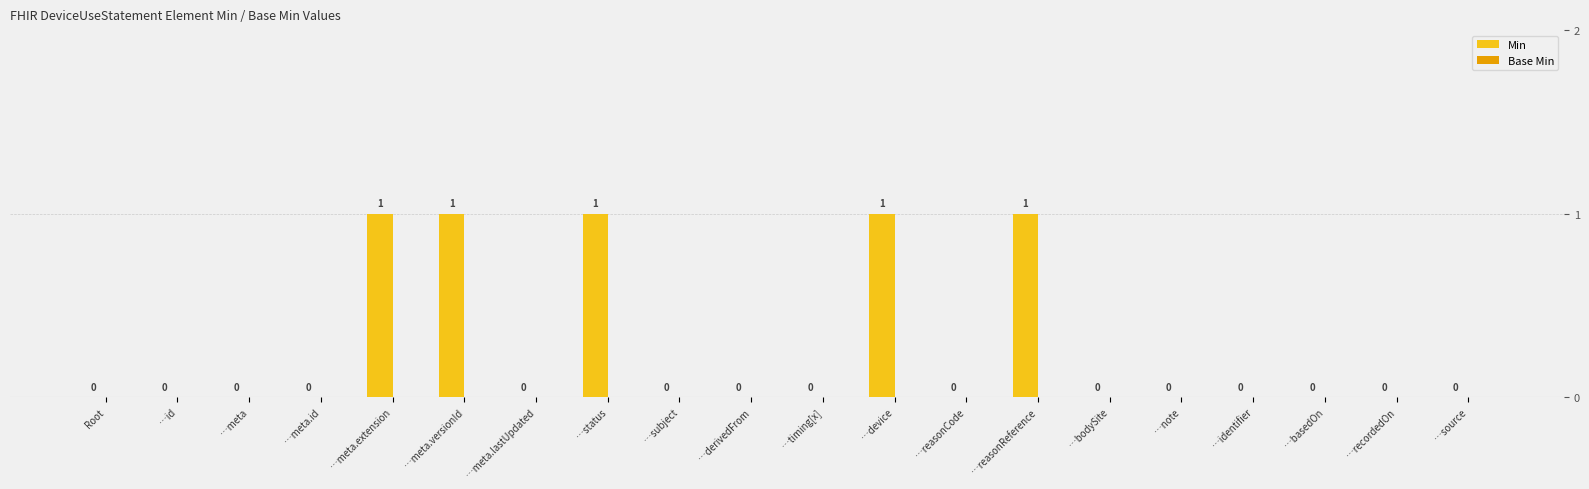

Which series has the largest total across all categories?

Min